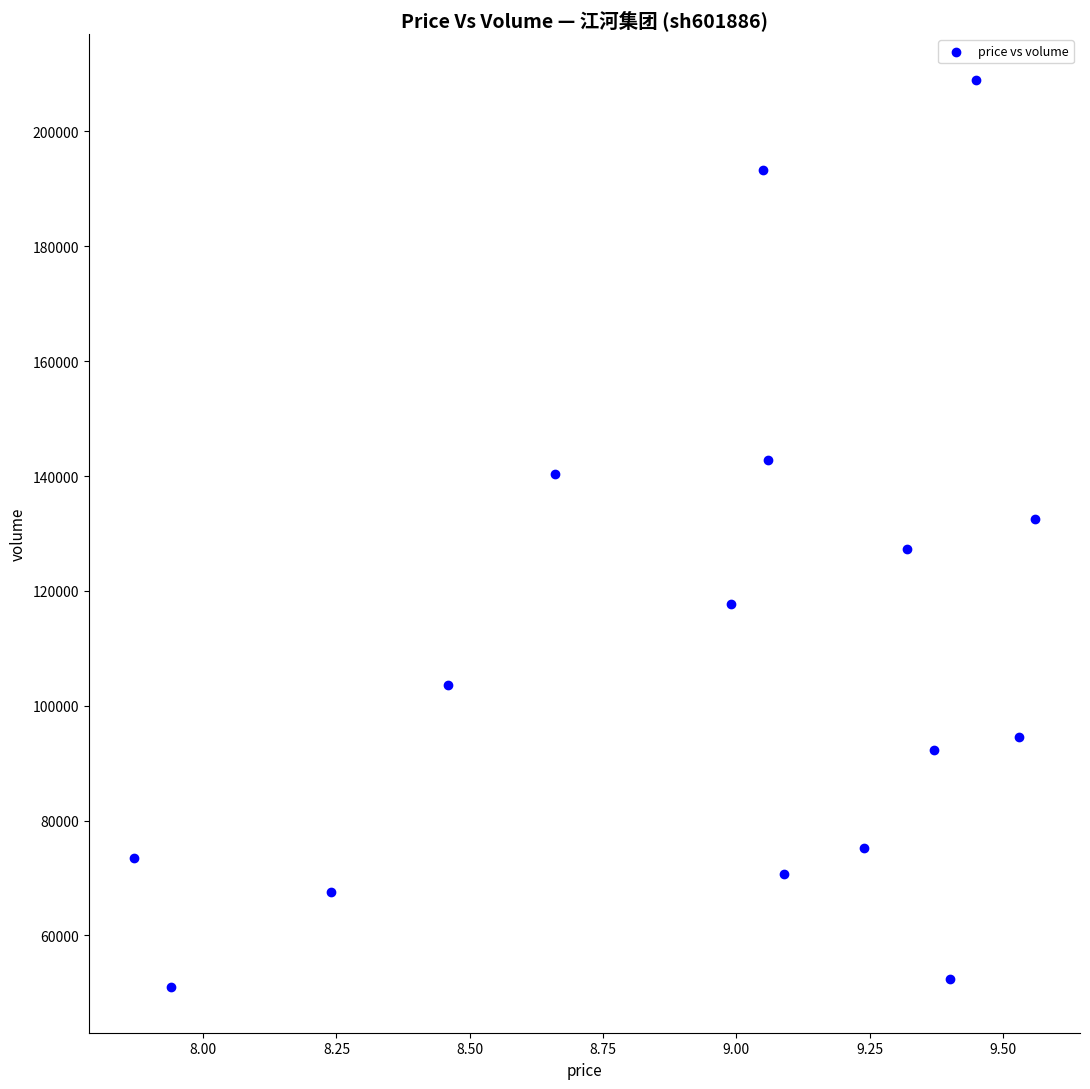

What is the range of Y values (max minus min)?

158076